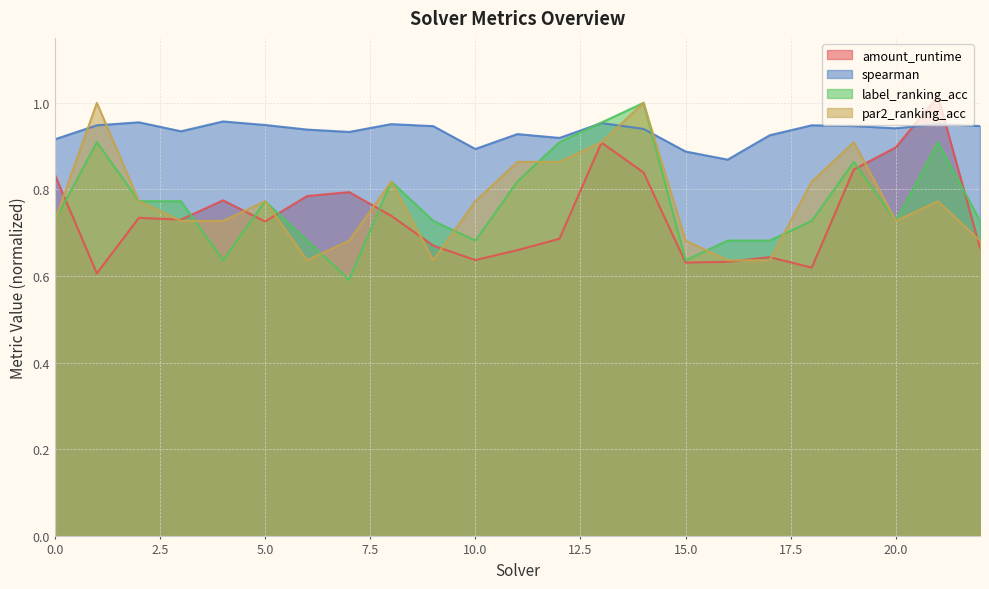

How many lines are shown in the chart?

4